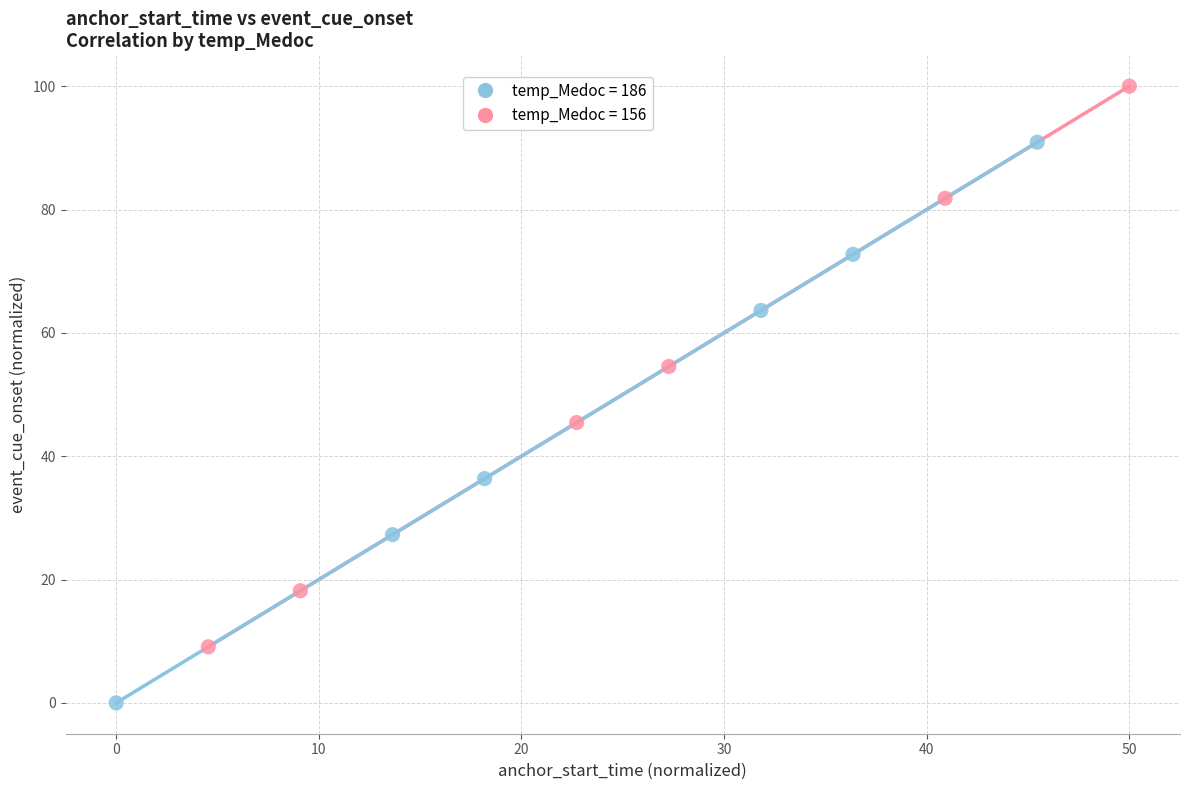

What are all the series names shown in the legend?

temp_Medoc = 186, temp_Medoc = 156